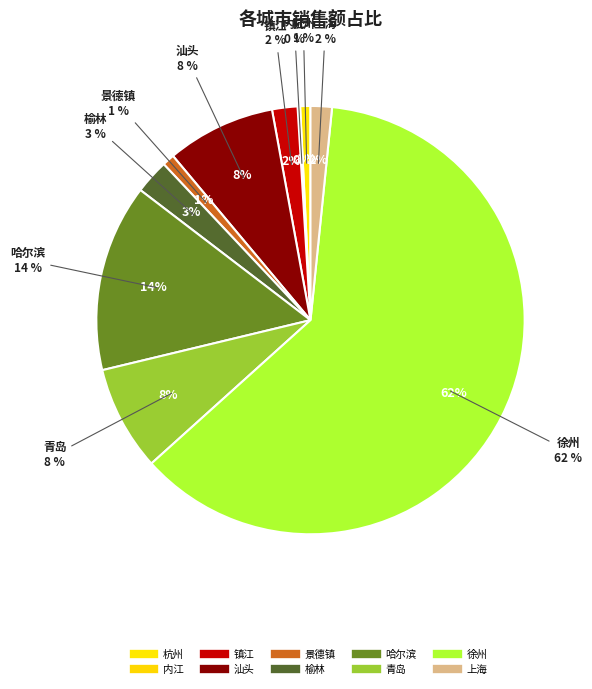

True or false: 上海 accounts for 2% of the total.

True